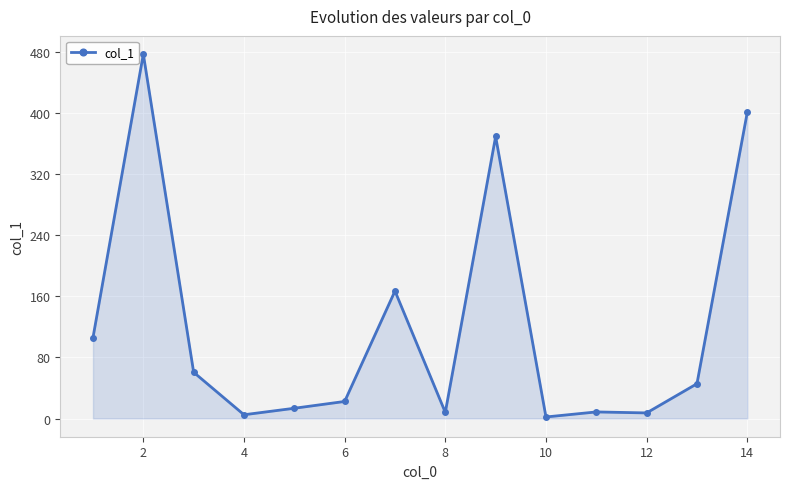

What is the greatest value displayed?

476.8